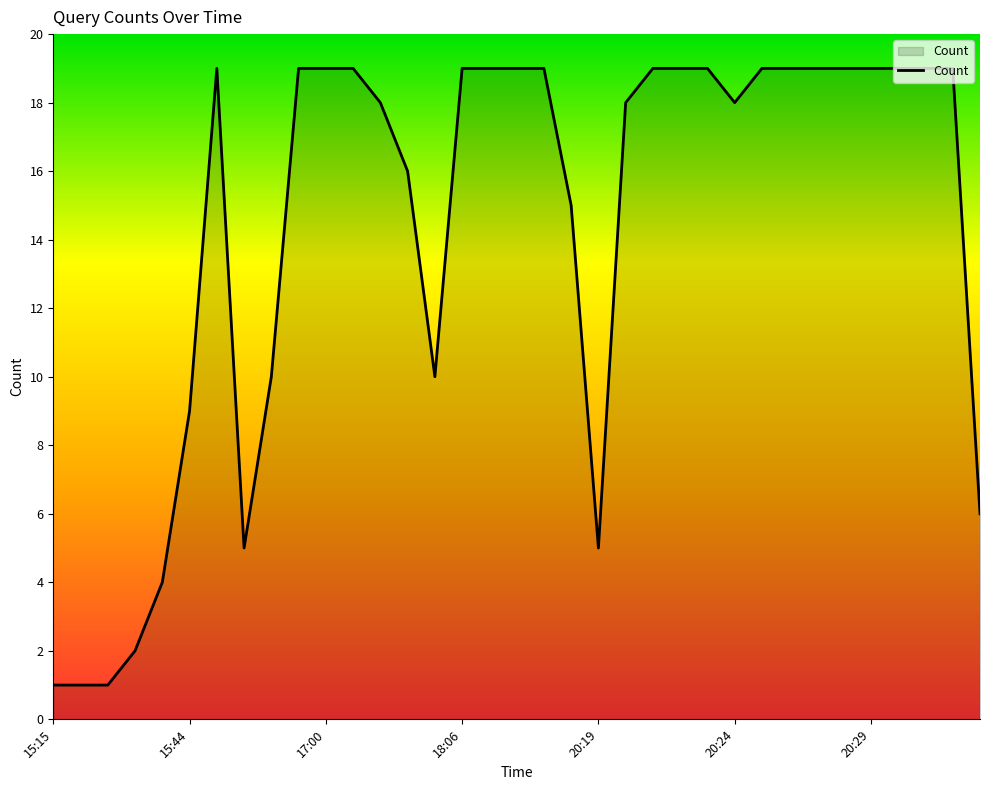

What is the maximum value shown in the chart?

19